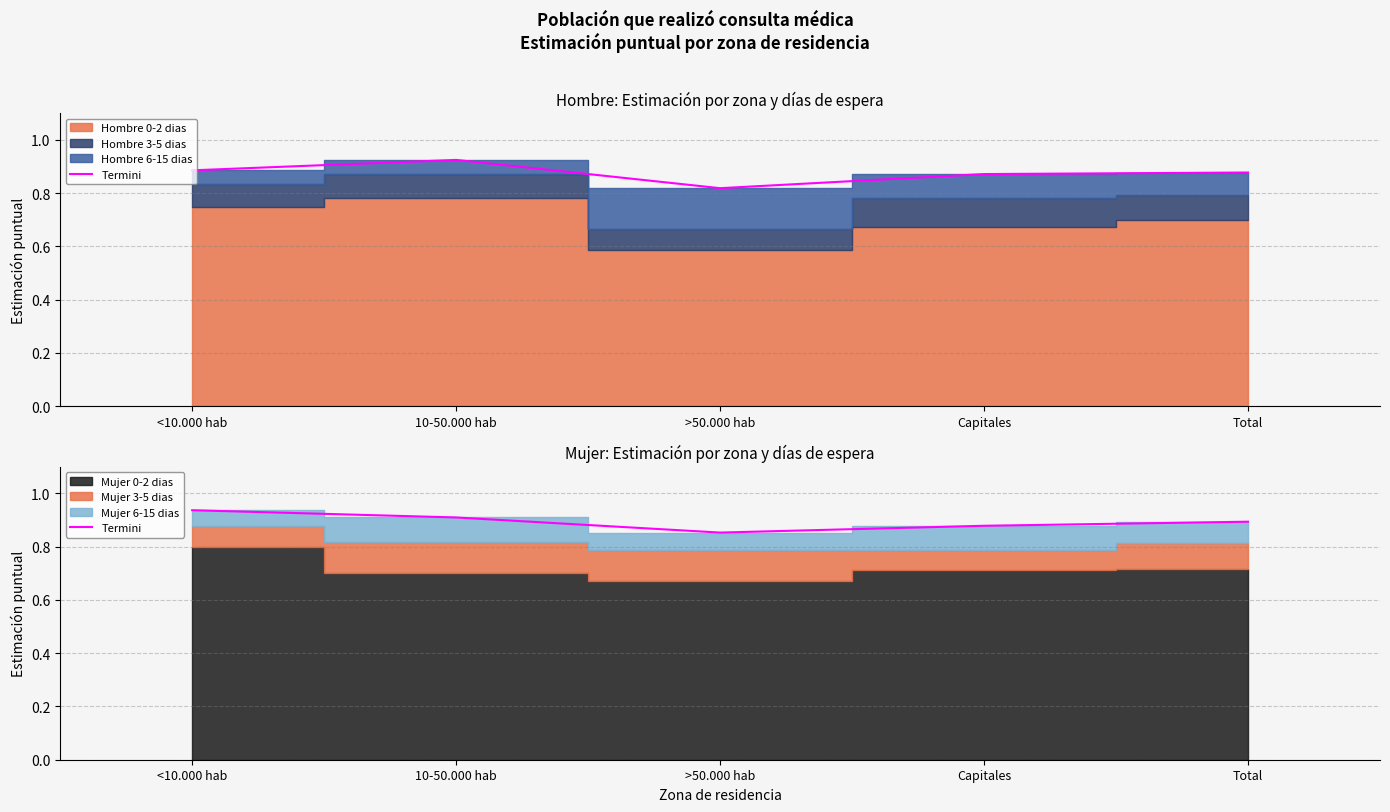

What is the difference between the maximum and minimum values?

0.1